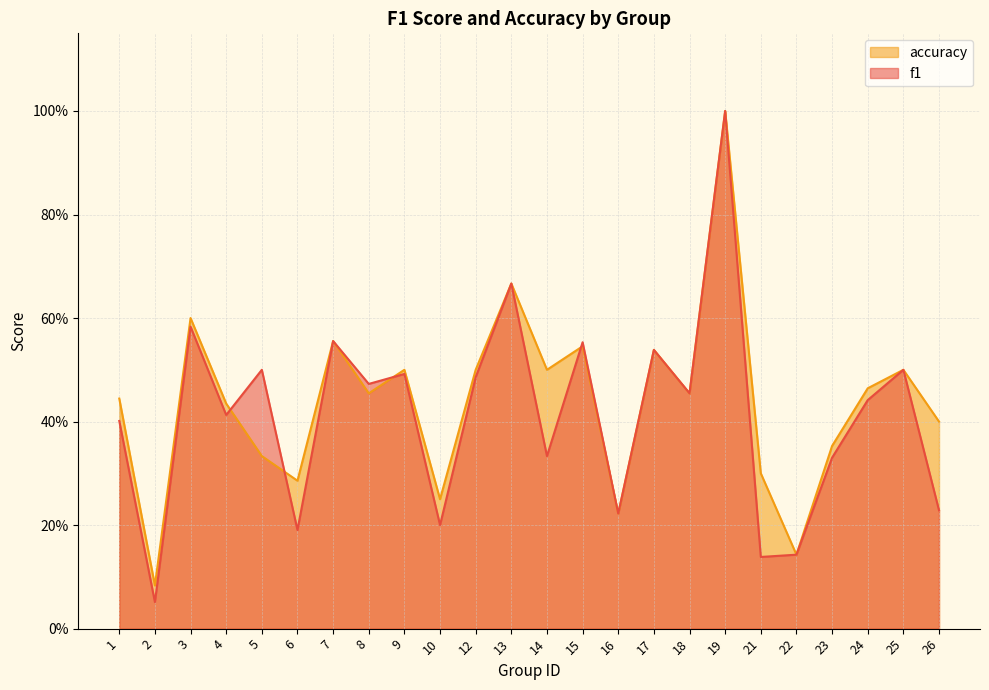

What is the sum of the f1 values at 15 and 12?

1.0